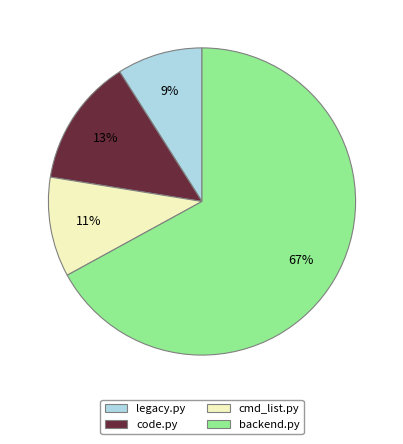

What is the largest slice in the pie chart?

backend.py